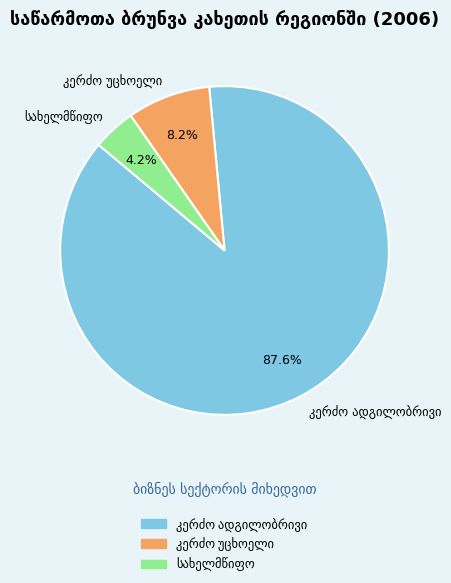

Does any single category account for the majority?

Yes